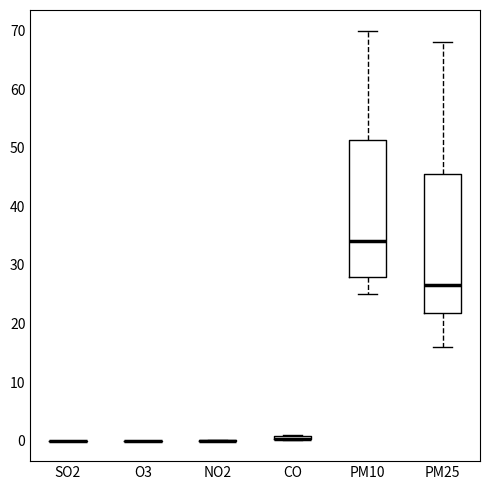

Where is the lower edge of the box for CO on the y-axis? The values are not printed on the chart, so give them approximately, as read against the axis.

0